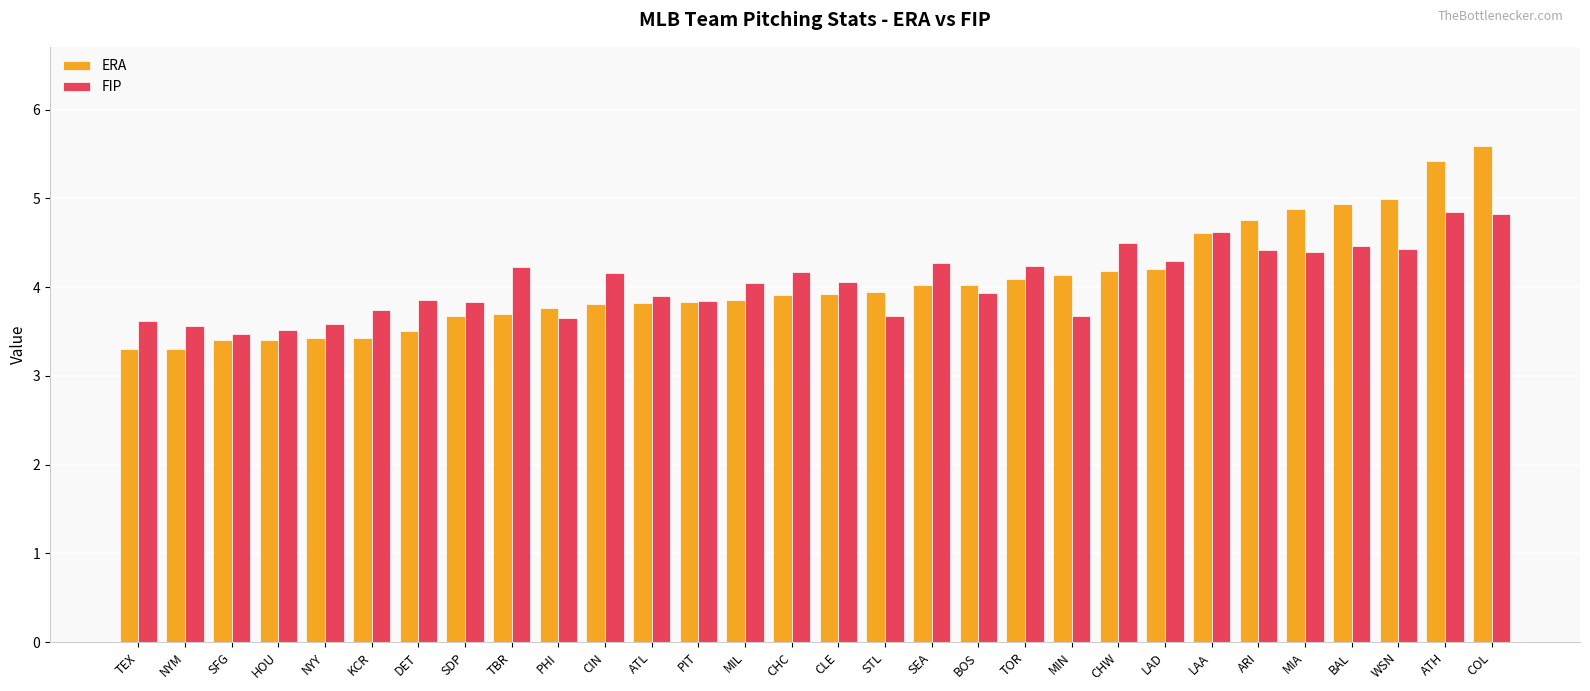

The ERA series shows 1.8 at KCR. True or false?

False